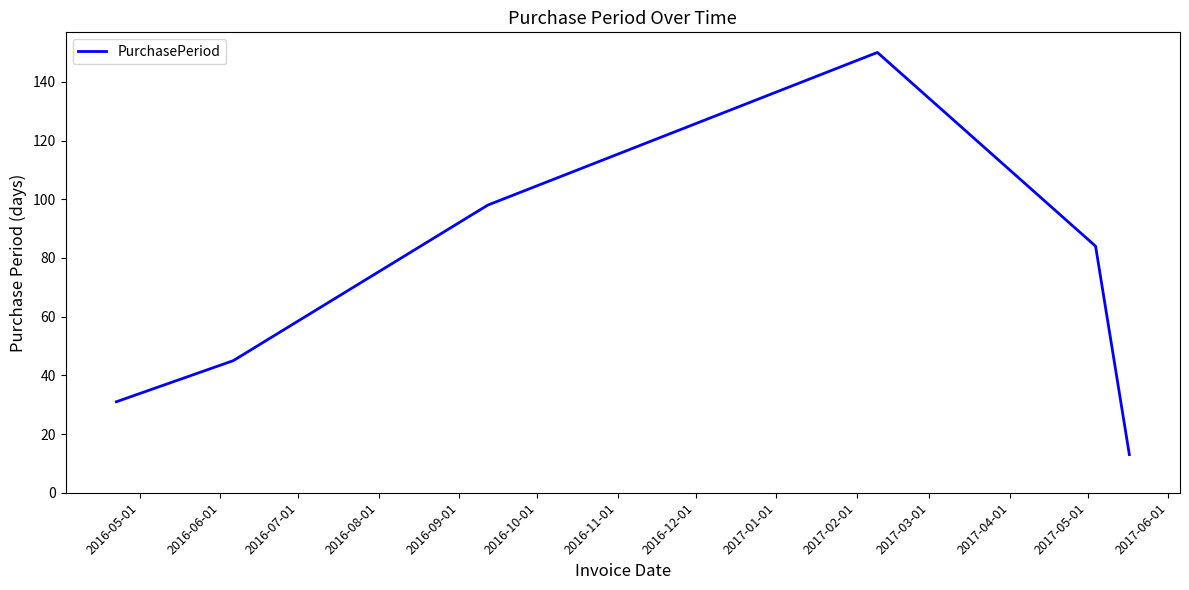

What is the greatest value displayed?

150